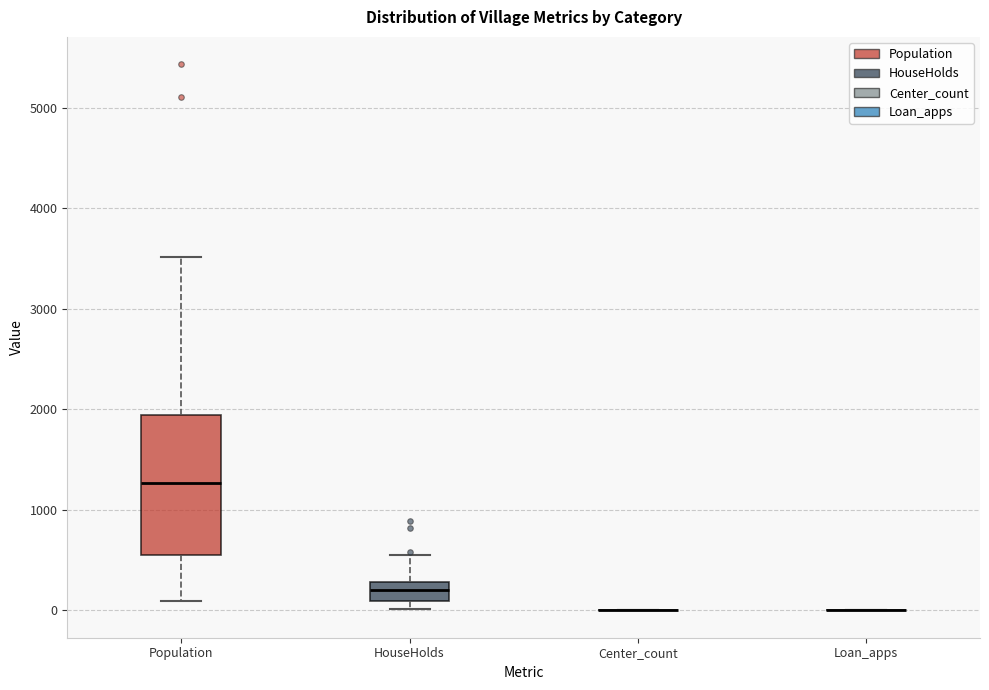

Comparing the boxes themselves (not the whiskers), which one is the tallest?

Population